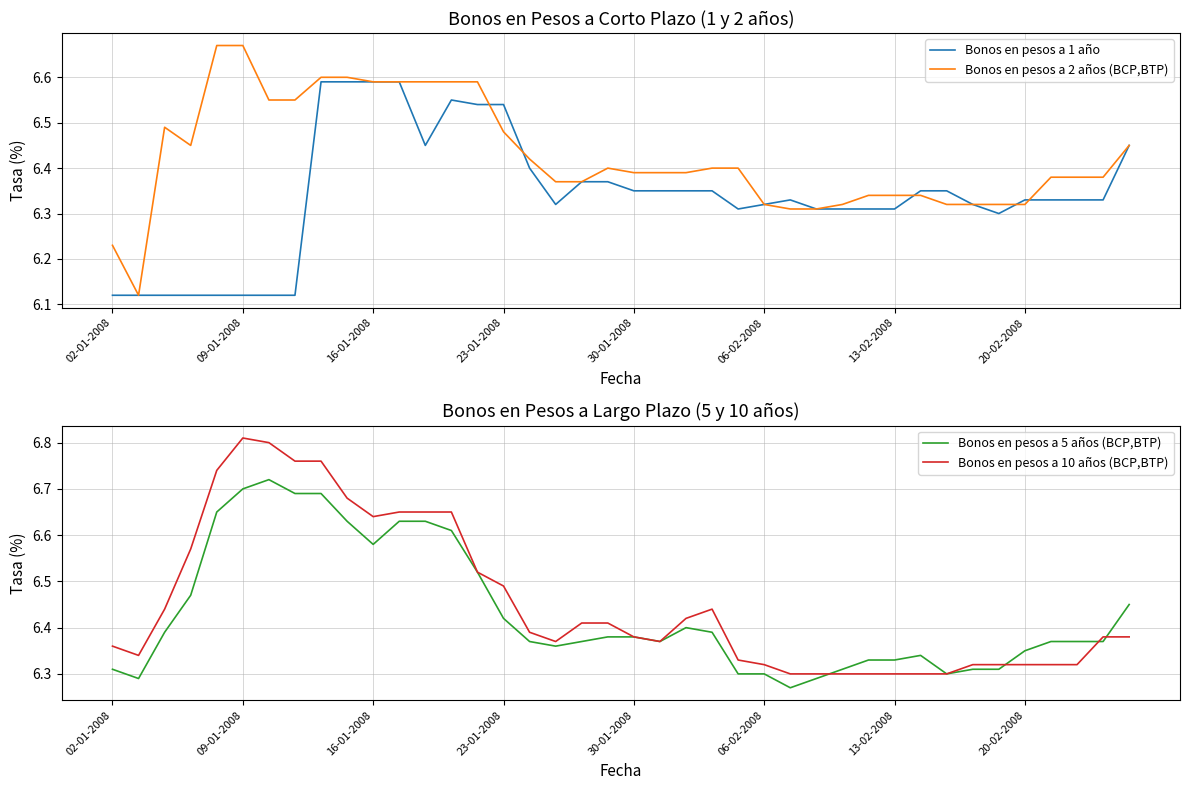

What is the greatest value displayed?

6.8